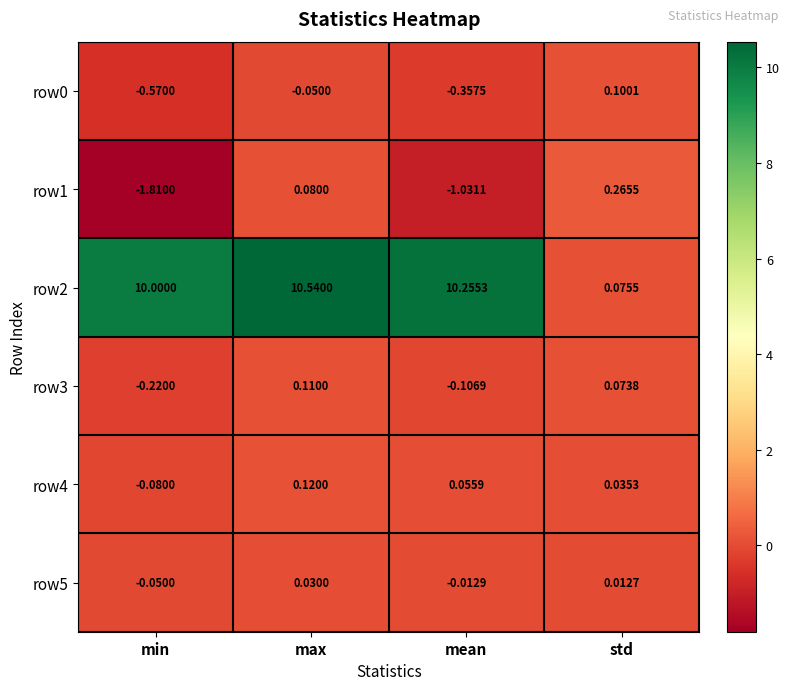

What is the spread (max minus min) of values at min?

11.8